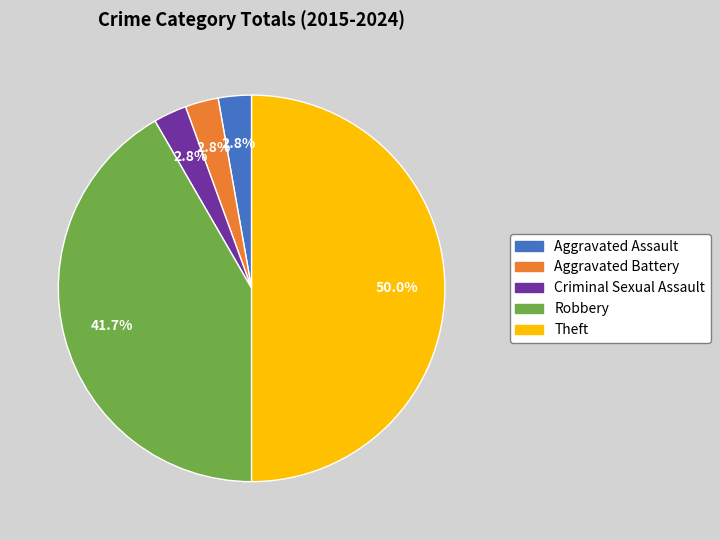

Which category has the biggest portion of the pie?

Theft